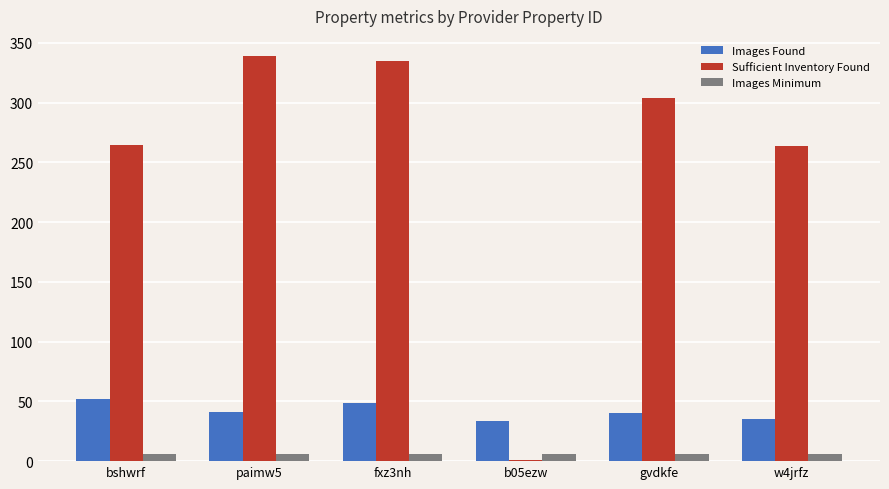

Does the chart contain stacked bars?

No